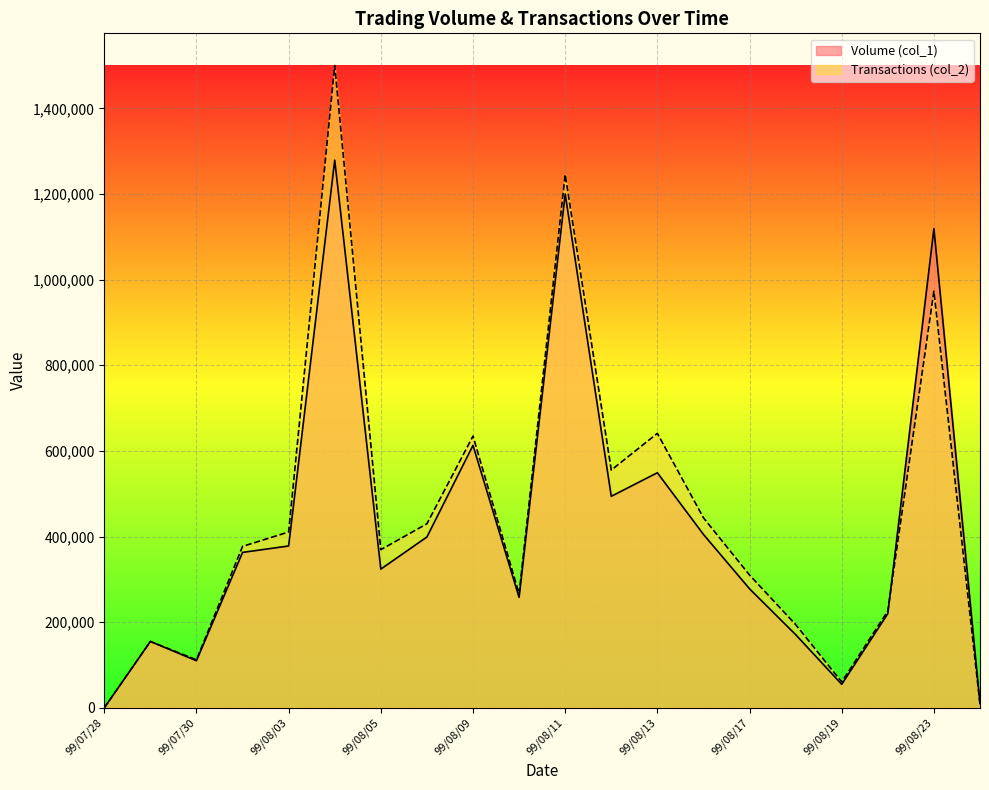

Where do Transactions (col_2) and Volume (col_1) first cross each other?

99/08/20 and 99/08/23